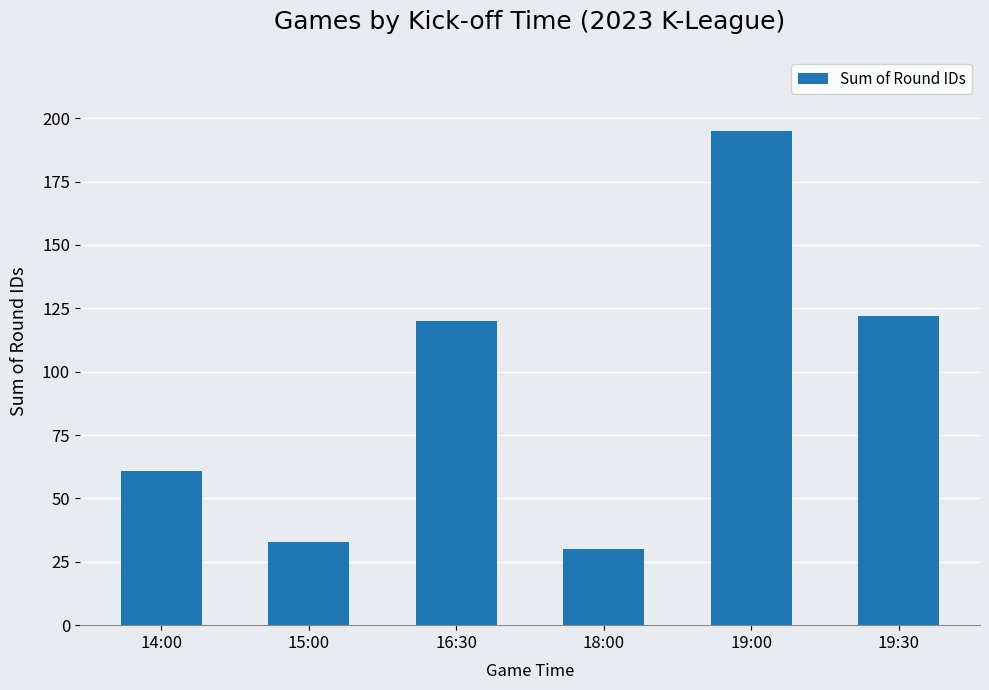

Is it true that the value at 15:00 is 49?

False